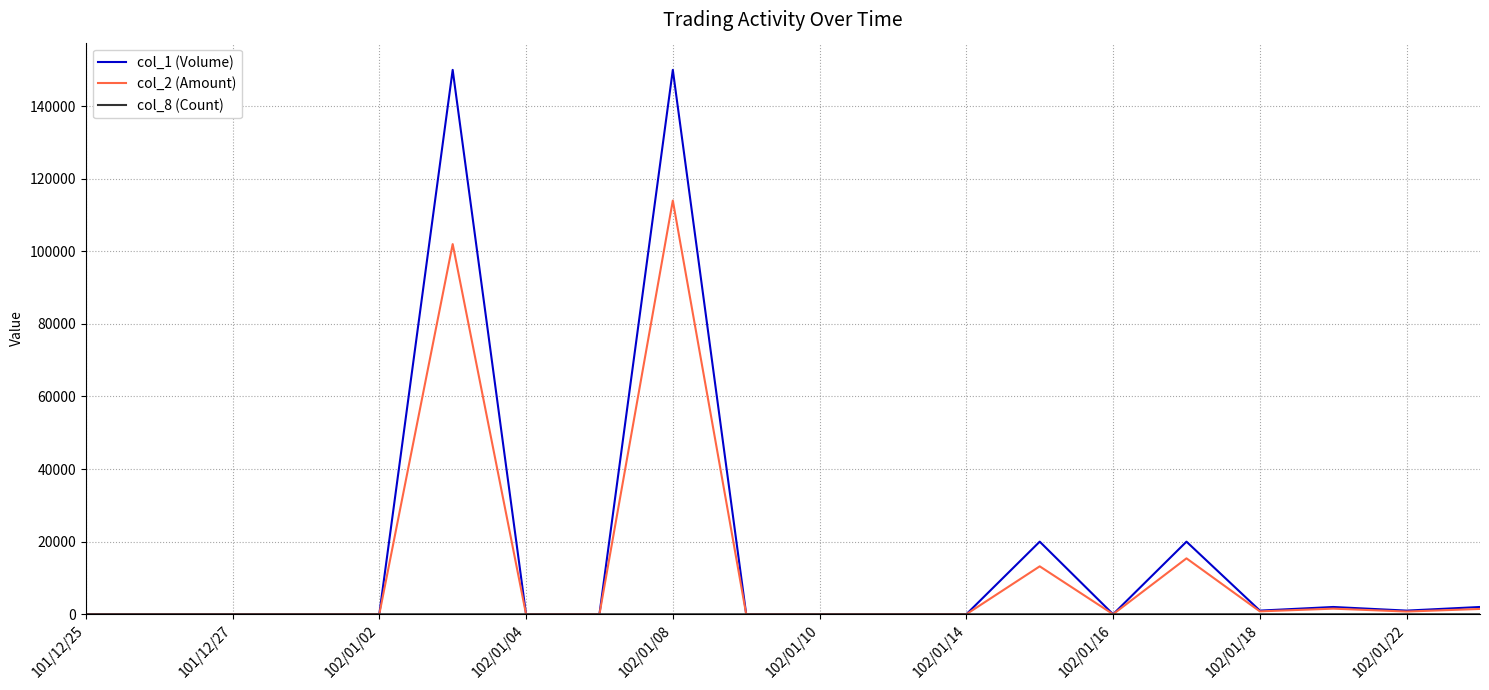

What is the greatest value displayed?

150000